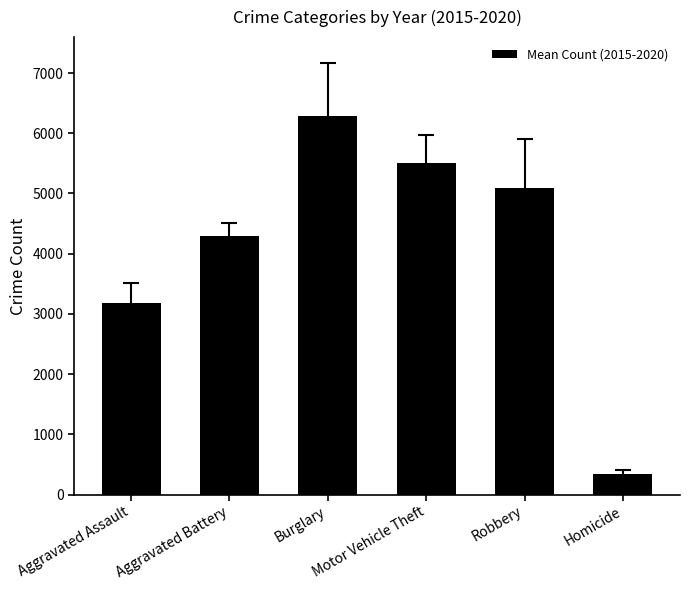

Is it true that the value at Burglary is 10917.8?

False